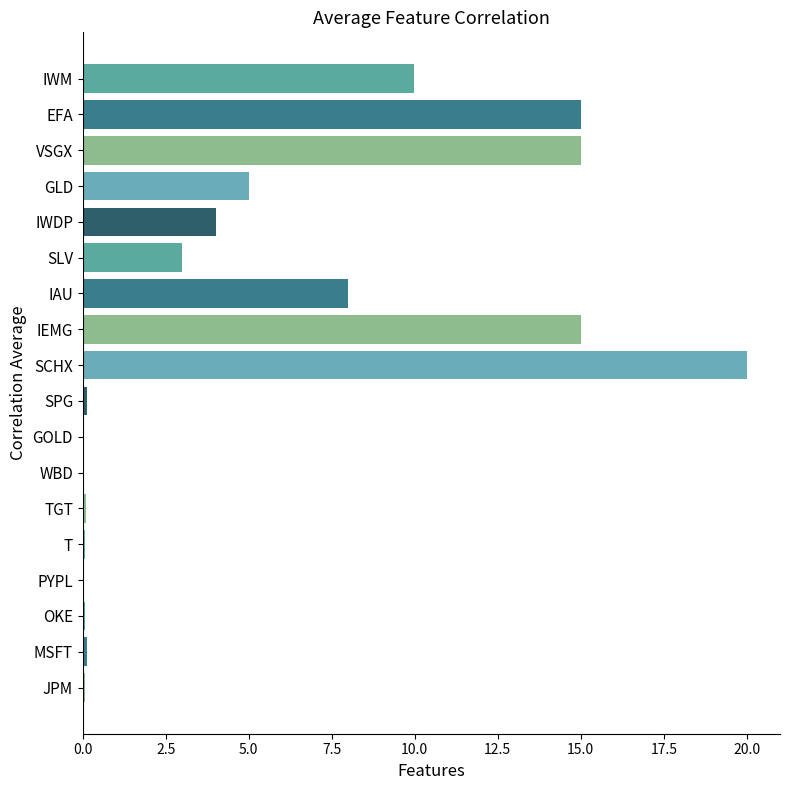

At which category does the chart reach its peak across all series?

SCHX